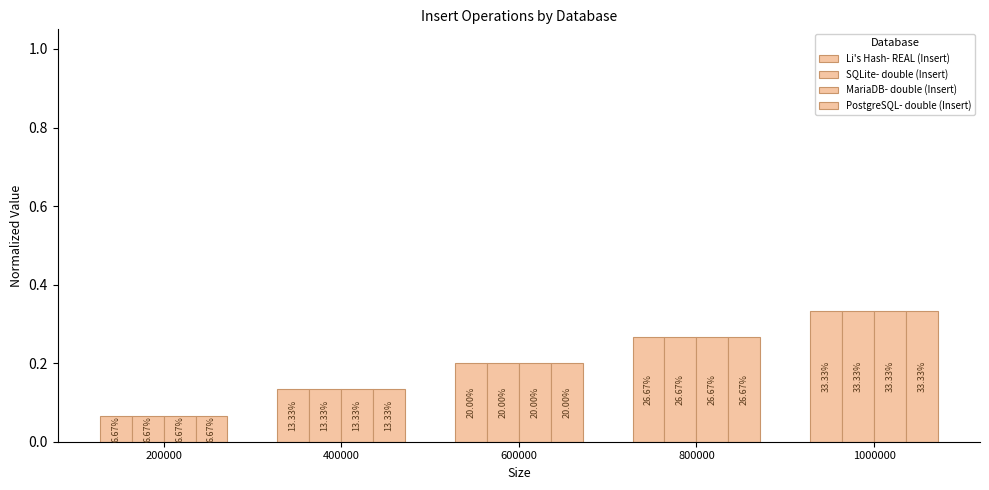

What is the difference between the maximum and minimum values in the SQLite- double (Insert) series?

0.3